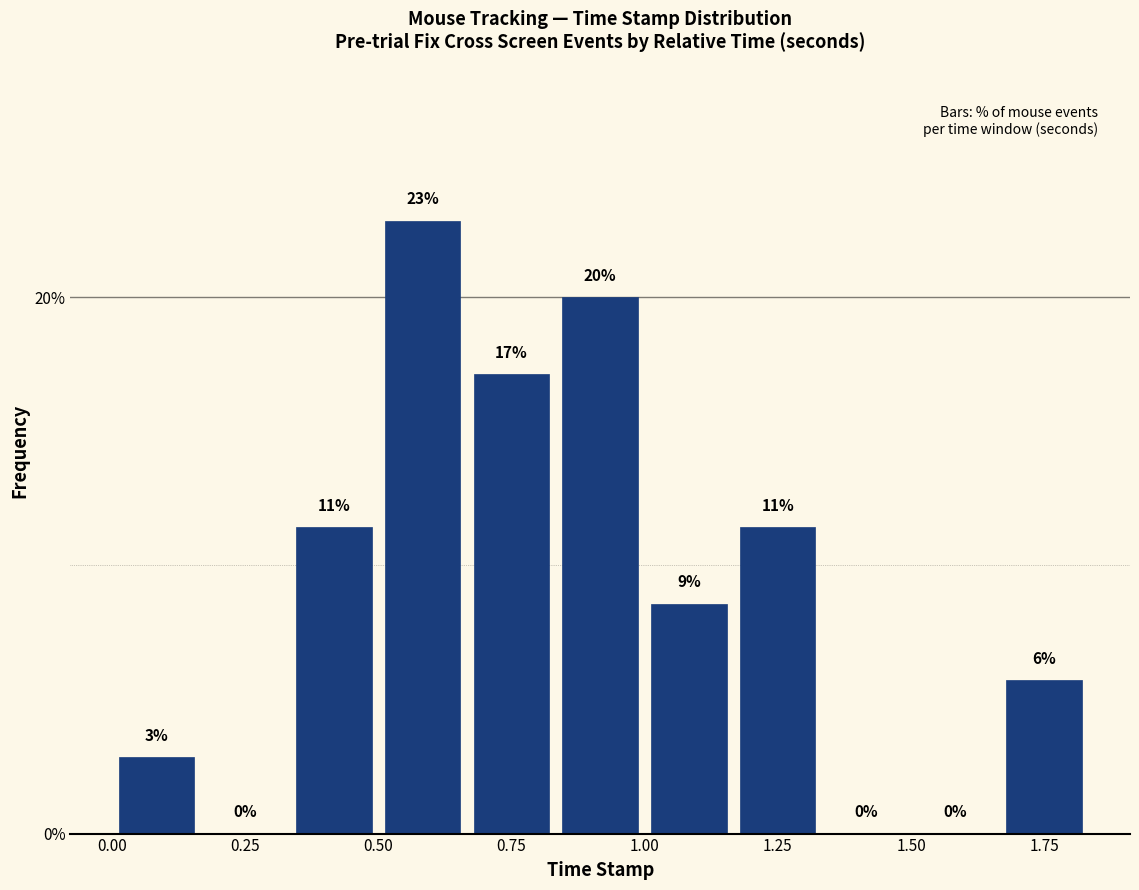

Around what value on the x-axis is the tallest bar? Give the approximate position of its centre, as read against the axis.

0.60